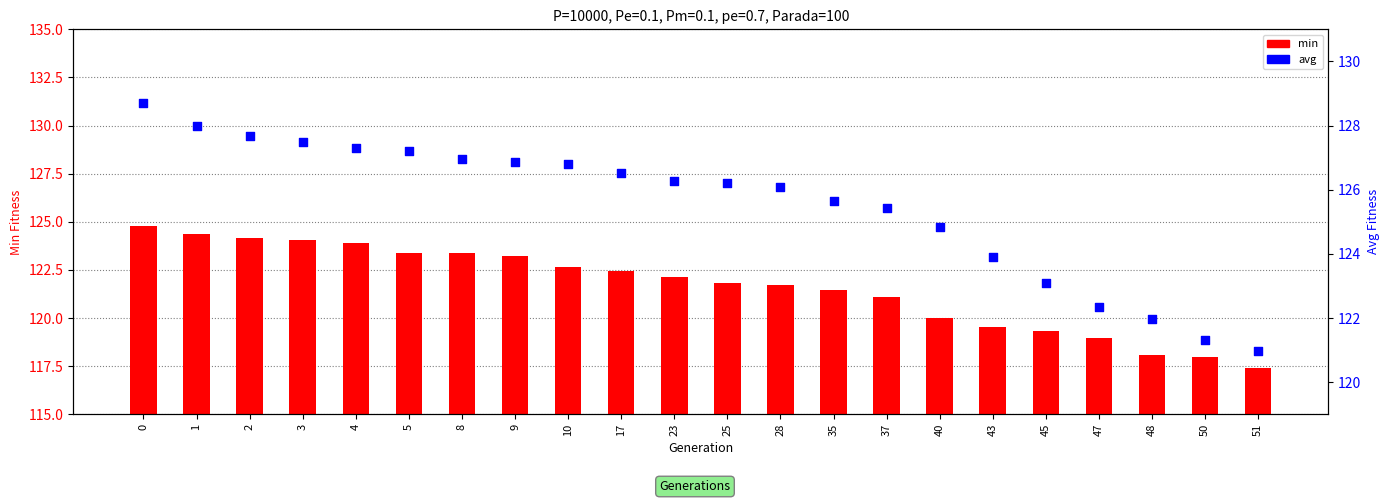

What are all the series names shown in the legend?

min, avg